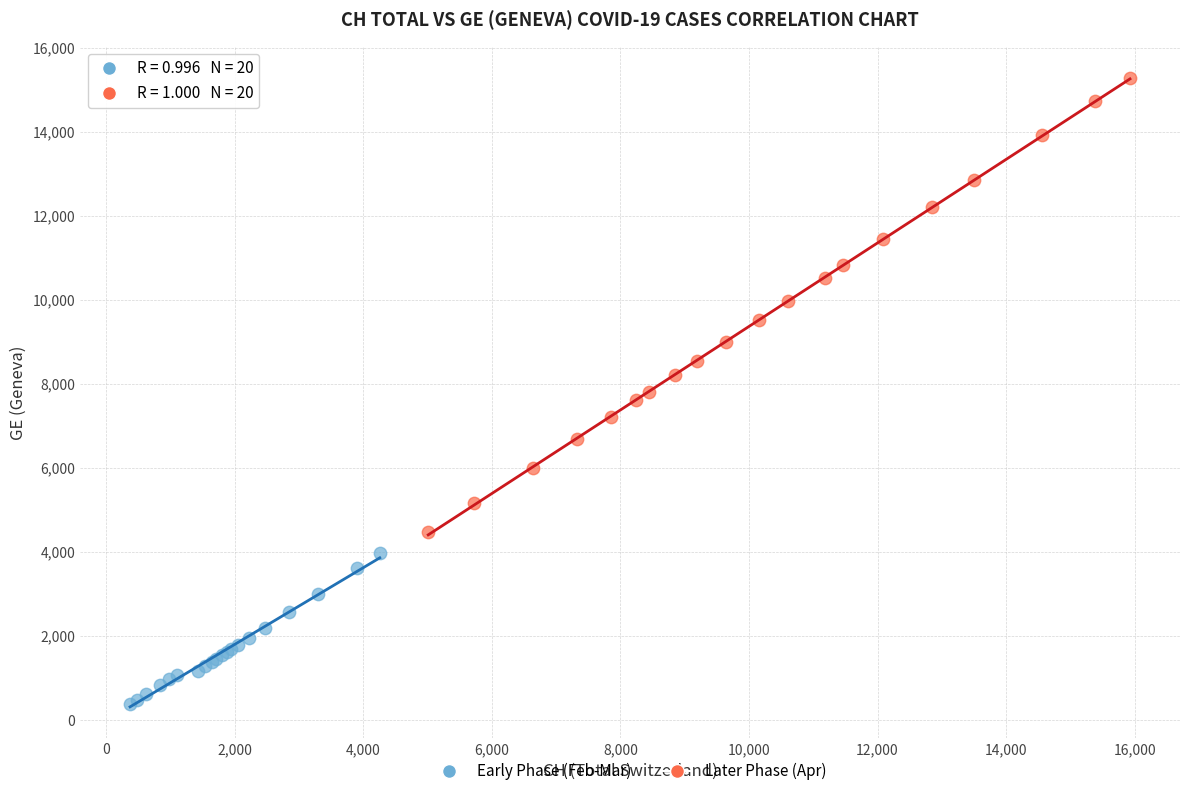

Which series reaches the maximum Y coordinate?

Later Phase (Apr)